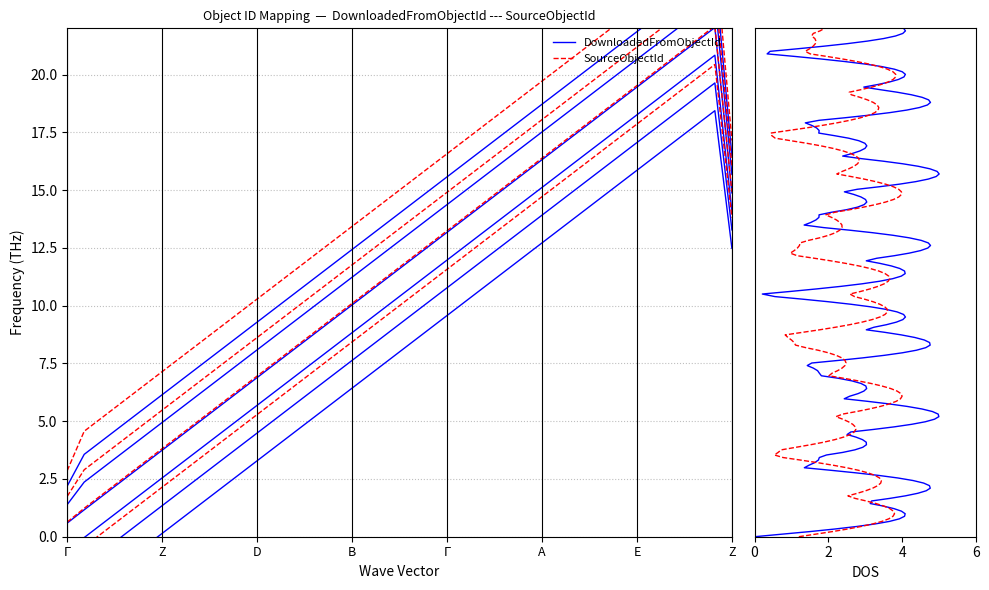

How many data points in DownloadedFromObjectId are less than 8?

20